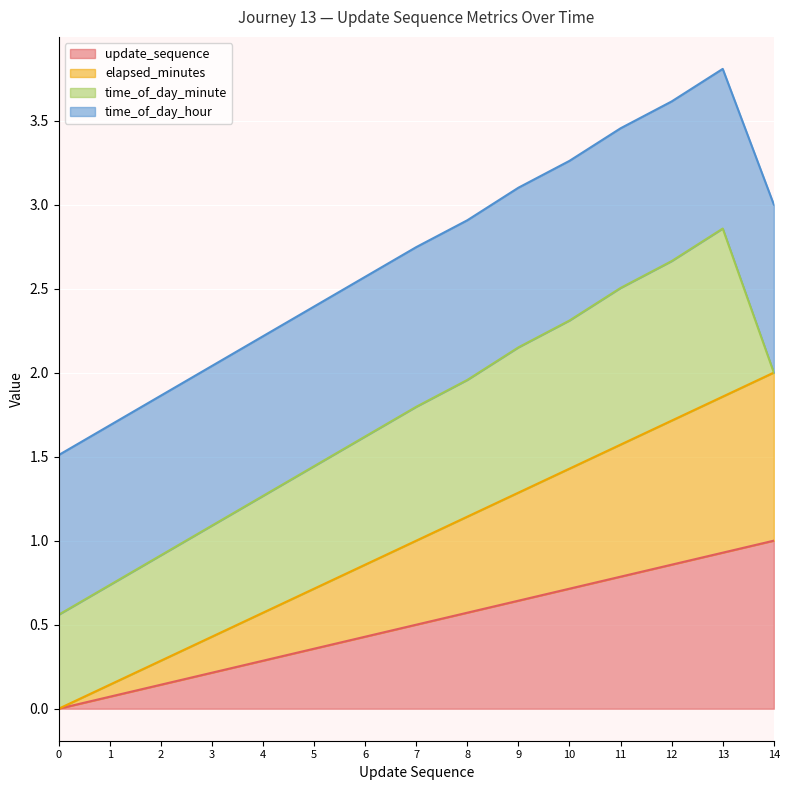

Count the number of categories in the chart.

15